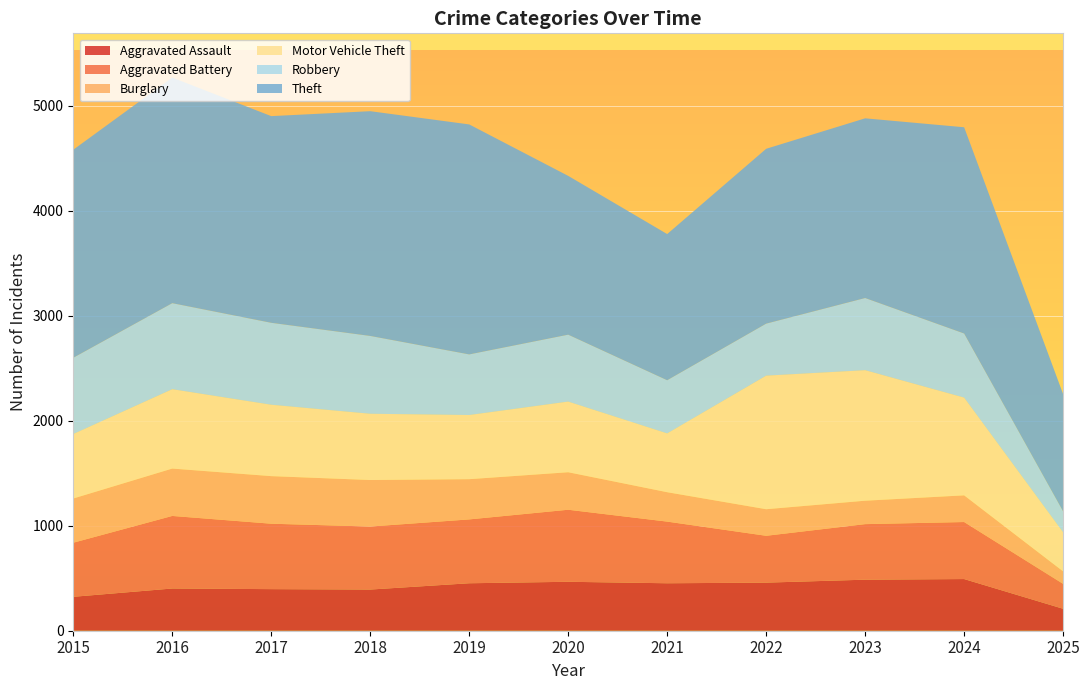

Reading left to right, transcribe all the data shown in this chart.

Aggravated Assault: 2015=323	2016=402	2017=396	2018=392	2019=452	2020=466	2021=452	2022=458	2023=486	2024=492	2025=209
Aggravated Battery: 2015=515	2016=691	2017=623	2018=600	2019=608	2020=686	2021=587	2022=446	2023=529	2024=543	2025=237
Burglary: 2015=421	2016=451	2017=453	2018=443	2019=383	2020=357	2021=280	2022=253	2023=223	2024=254	2025=119
Motor Vehicle Theft: 2015=614	2016=756	2017=680	2018=631	2019=611	2020=673	2021=560	2022=1272	2023=1243	2024=931	2025=372
Robbery: 2015=726	2016=819	2017=780	2018=741	2019=577	2020=637	2021=506	2022=495	2023=687	2024=610	2025=199
Theft: 2015=1981	2016=2148	2017=1968	2018=2140	2019=2190	2020=1512	2021=1392	2022=1665	2023=1711	2024=1964	2025=1117